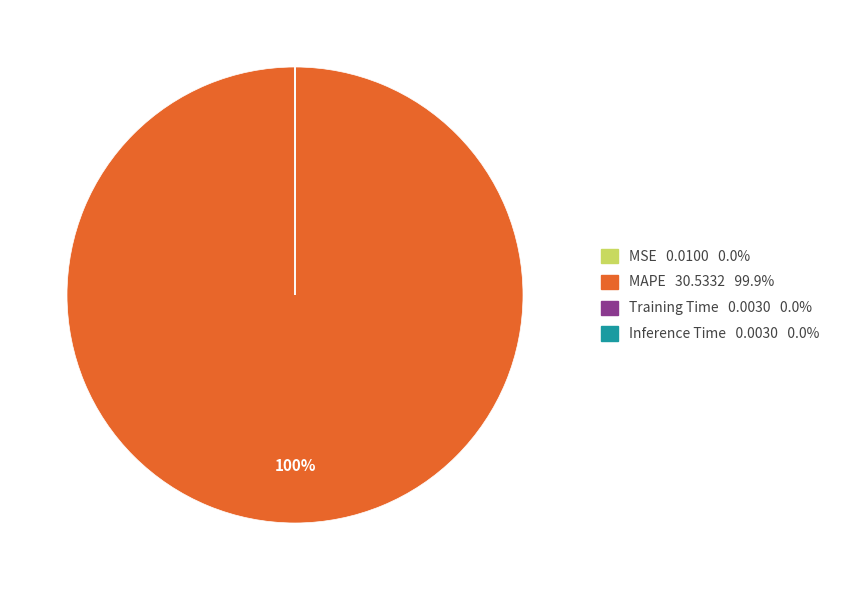

Which category has the biggest portion of the pie?

MAPE